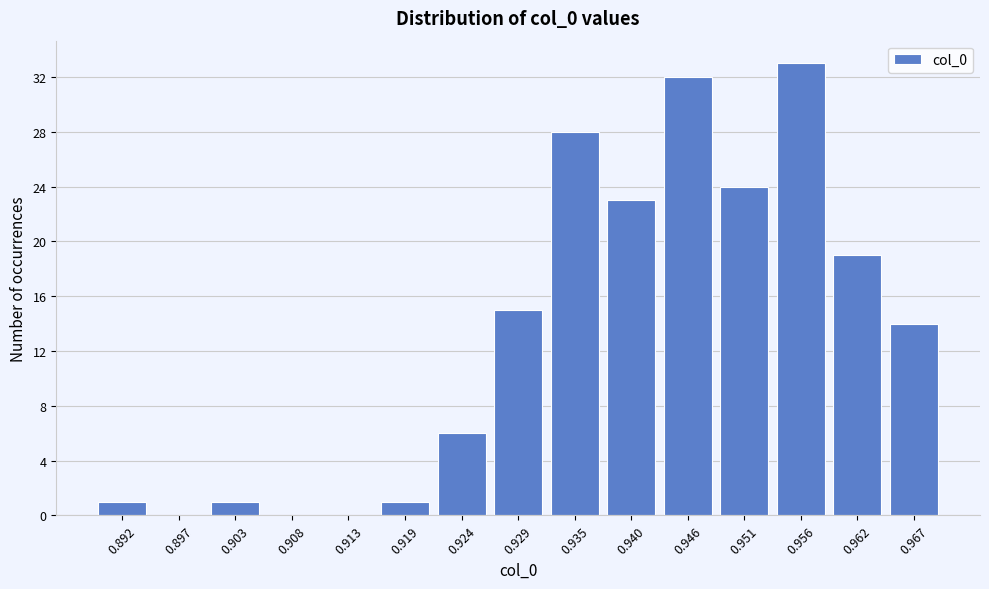

Reading left to right, list all the values displayed in this chart.

0.892=1	0.897=0	0.903=1	0.908=0	0.913=0	0.919=1	0.924=6	0.929=15	0.935=28	0.940=23	0.946=32	0.951=24	0.956=33	0.962=19	0.967=14